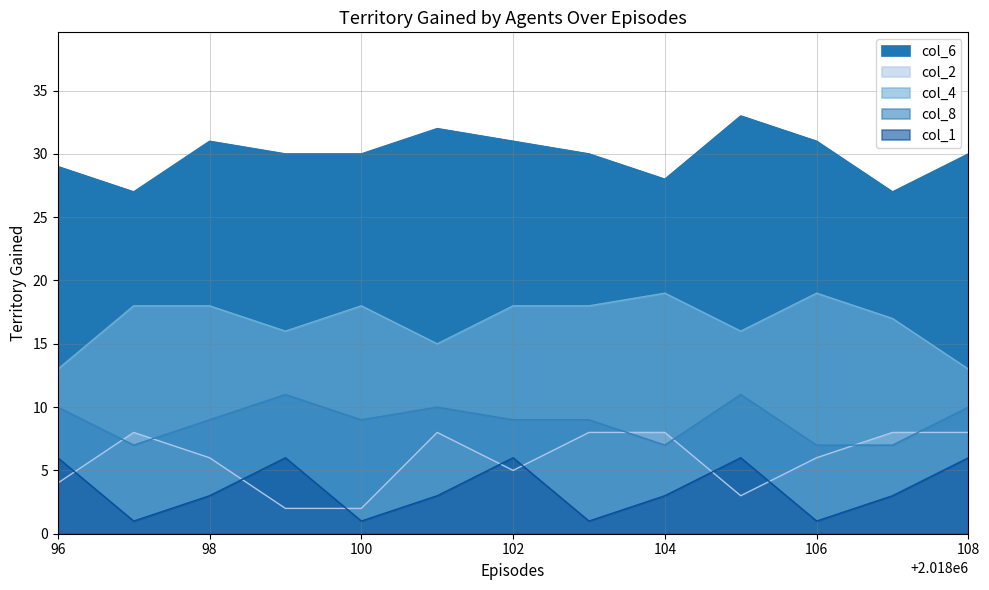

True or false: col_4 and col_1 intersect in this chart.

False